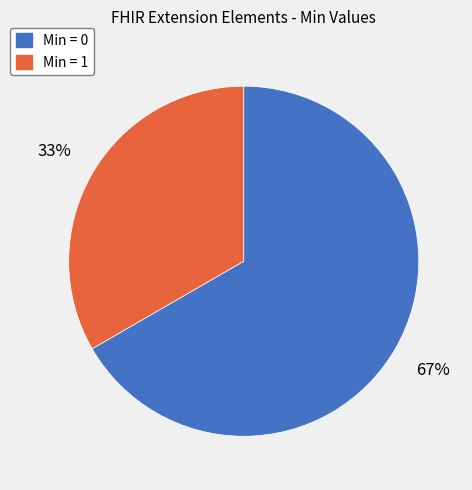

Rank the categories by value from highest to lowest.

Min = 0, Min = 1